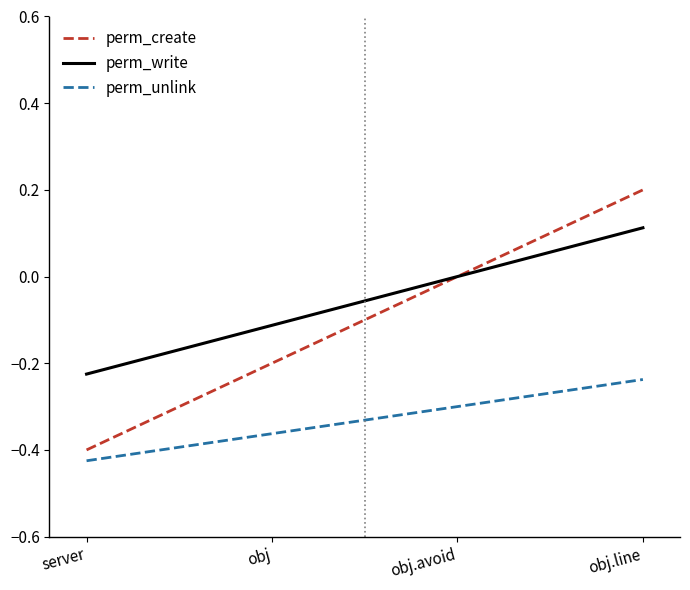

What position from the right is obj.avoid?

2